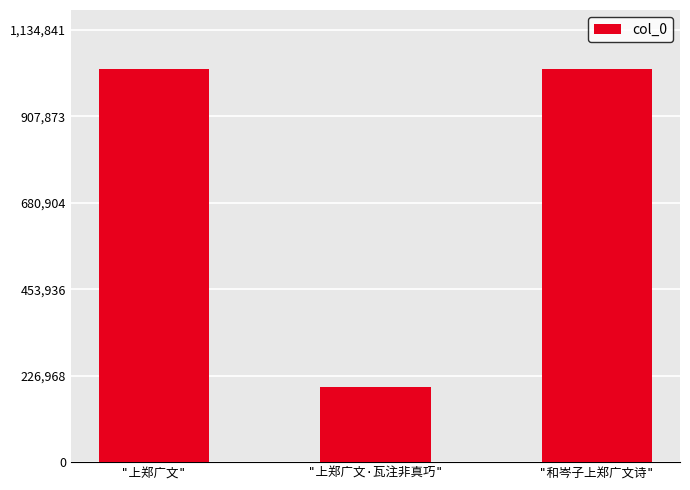

What is the maximum value shown in the chart?

1031674